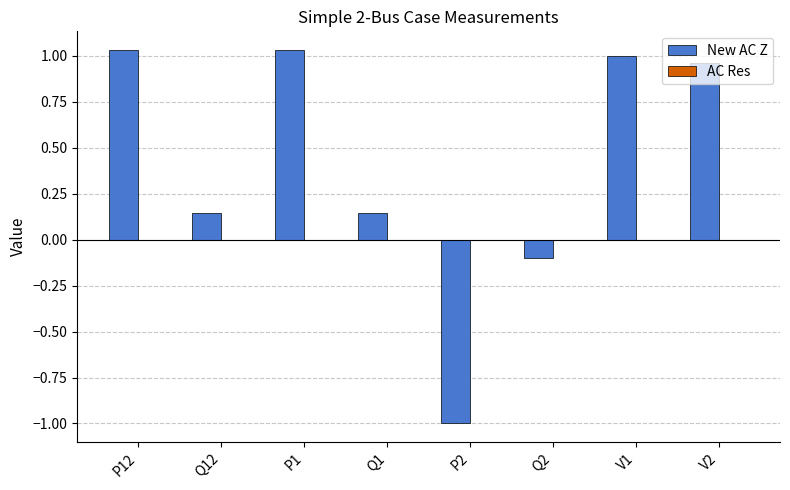

Which series has the largest total across all categories?

New AC Z